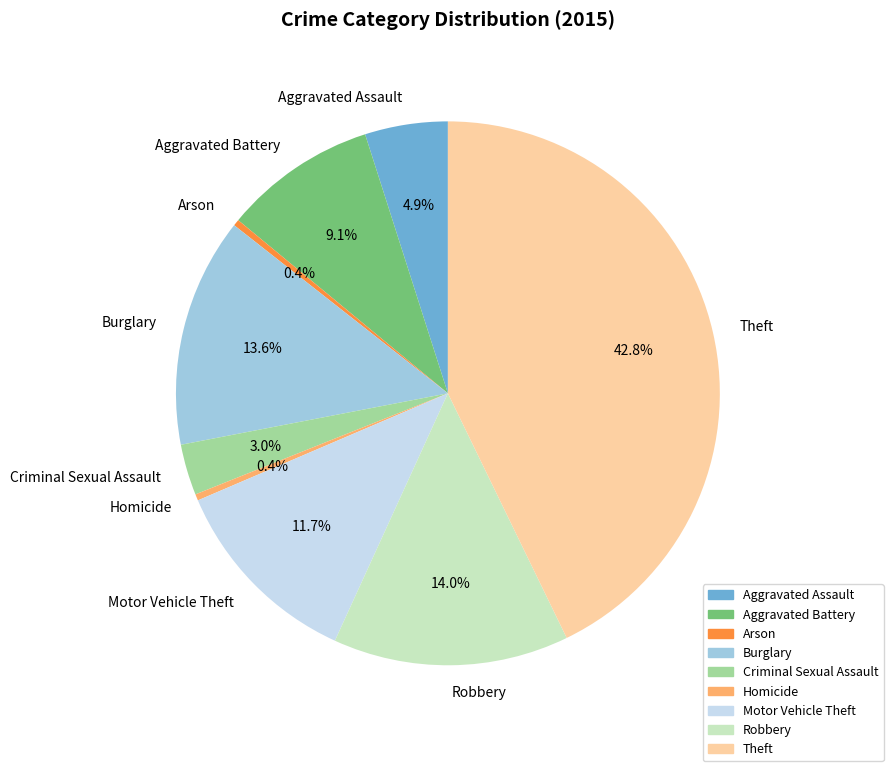

To the nearest percent, what percentage of the pie is Theft?

43%